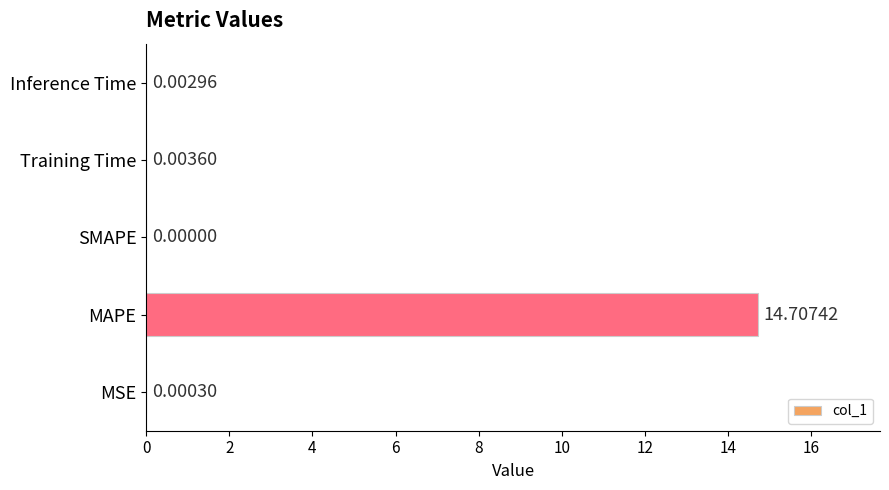

Which has a higher value, MSE or MAPE?

MAPE